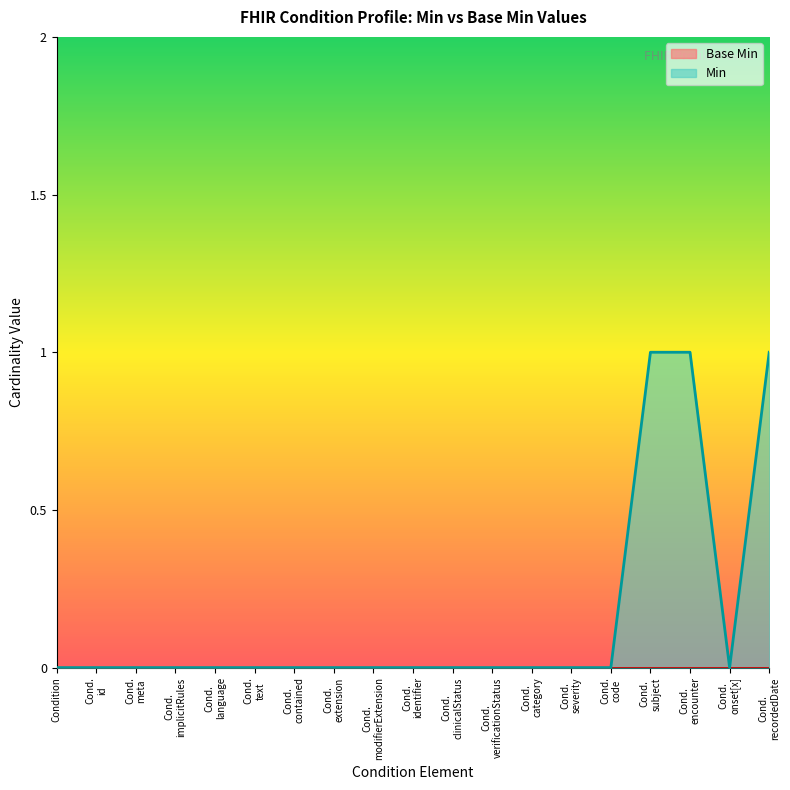

What is the label of the 5th point from the right?

Cond. code